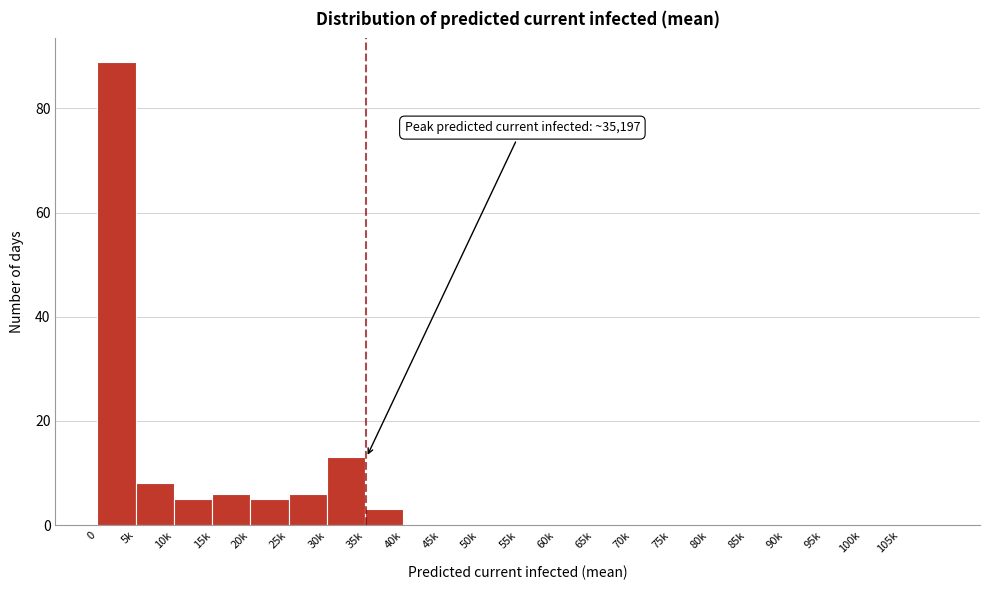

Reading left to right, transcribe all the data shown in this chart.

0=89	5k=8	10k=5	15k=6	20k=5	25k=6	30k=13	35k=3	40k=0	45k=0	50k=0	55k=0	60k=0	65k=0	70k=0	75k=0	80k=0	85k=0	90k=0	95k=0	100k=0	105k=0